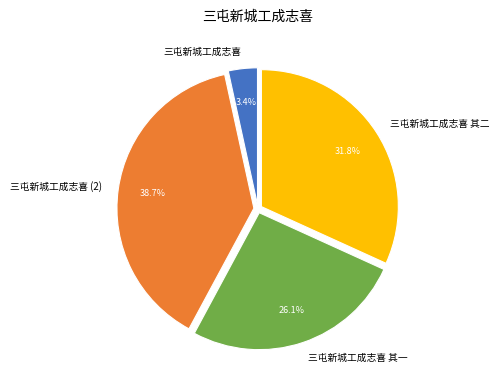

To the nearest percent, what portion does 三屯新城工成志喜 其一 represent?

26%